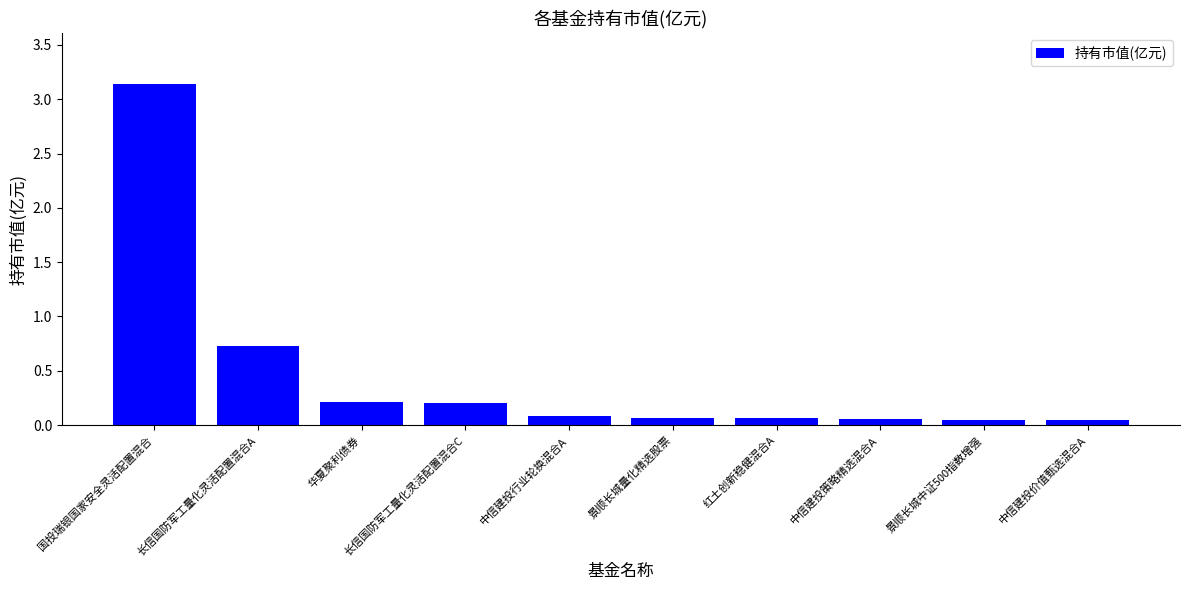

Which label corresponds to the largest value in the chart?

国投瑞银国家安全灵活配置混合